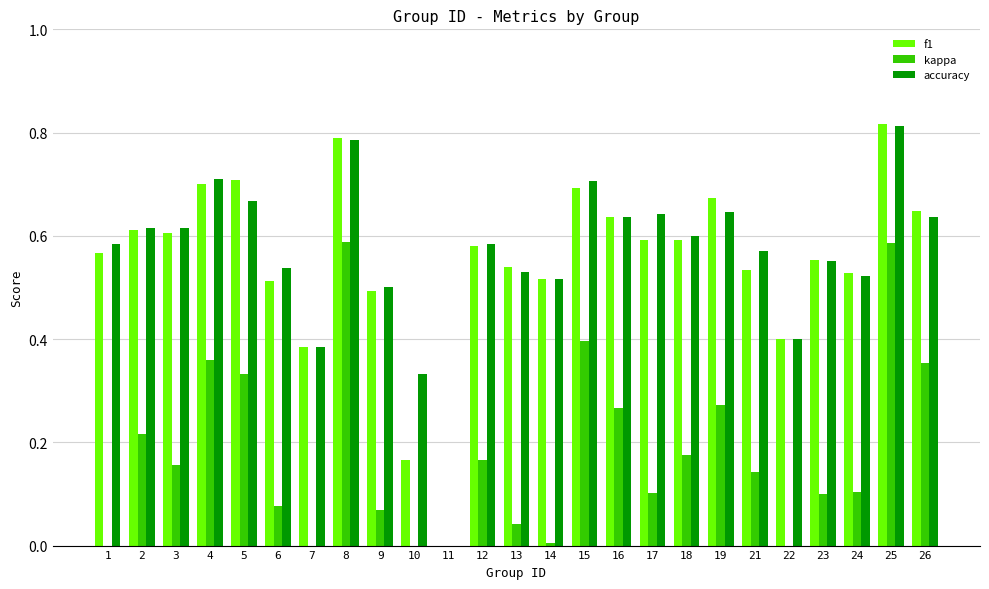

The value of accuracy at 15 is 1.1. True or false?

False